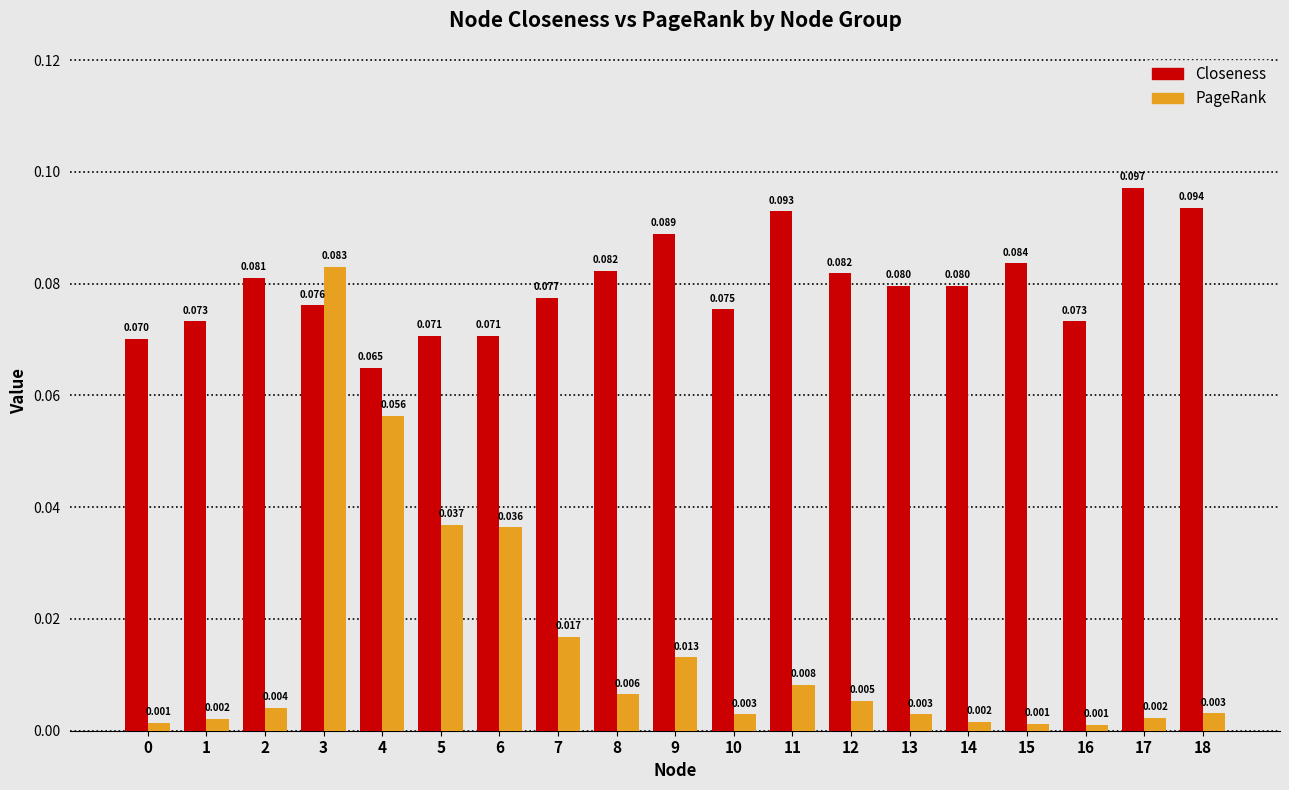

How many bars are there in total?

38